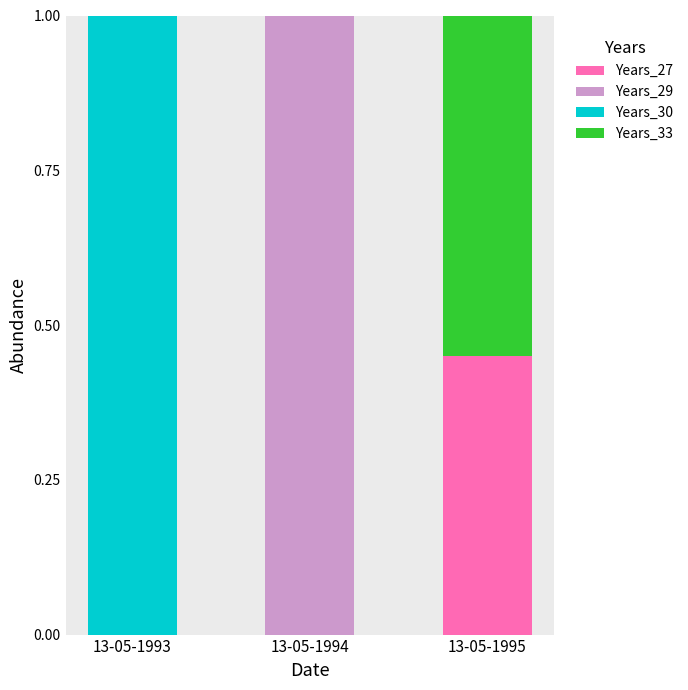

The value of Years_27 at 13-05-1993 is 0.0. True or false?

True